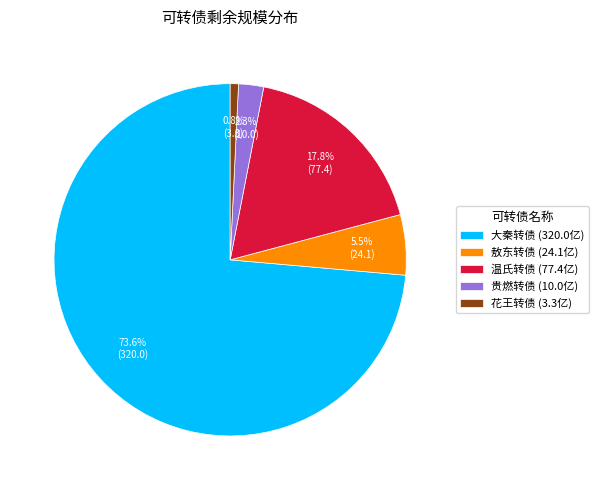

To the nearest percent, what portion does 温氏转债 represent?

18%